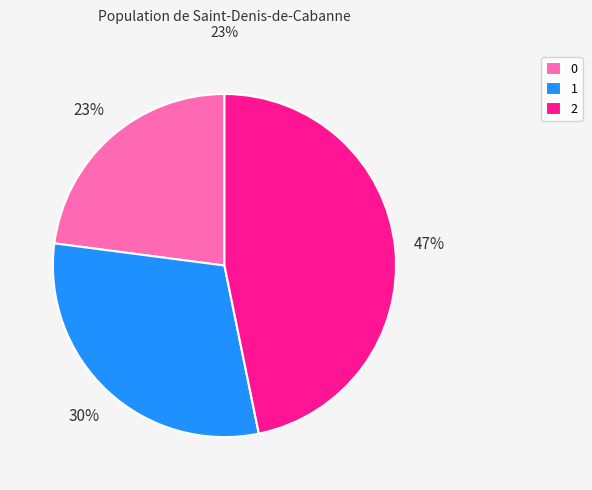

Is the sum of 2 and 1 greater than half?

Yes